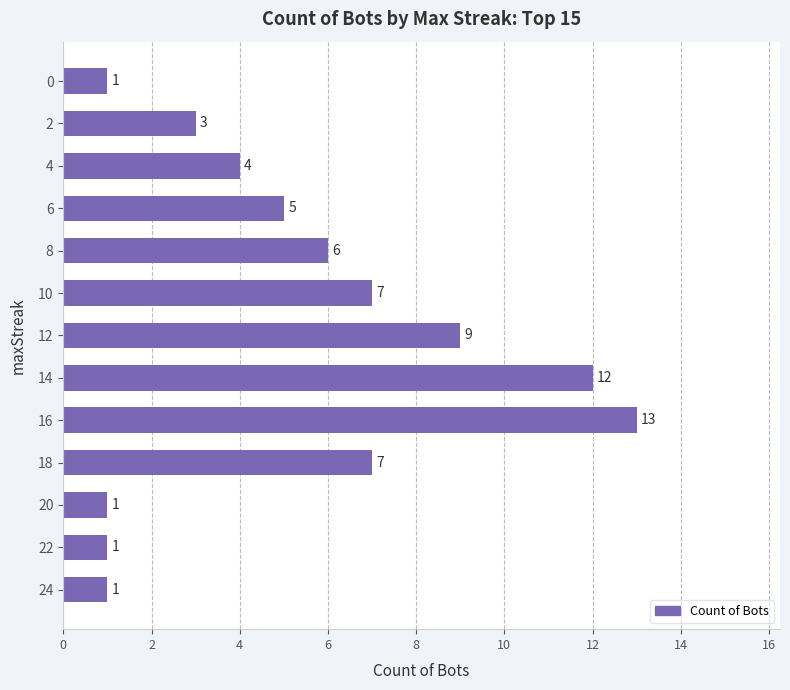

Which has a higher value, 20 or 16?

16